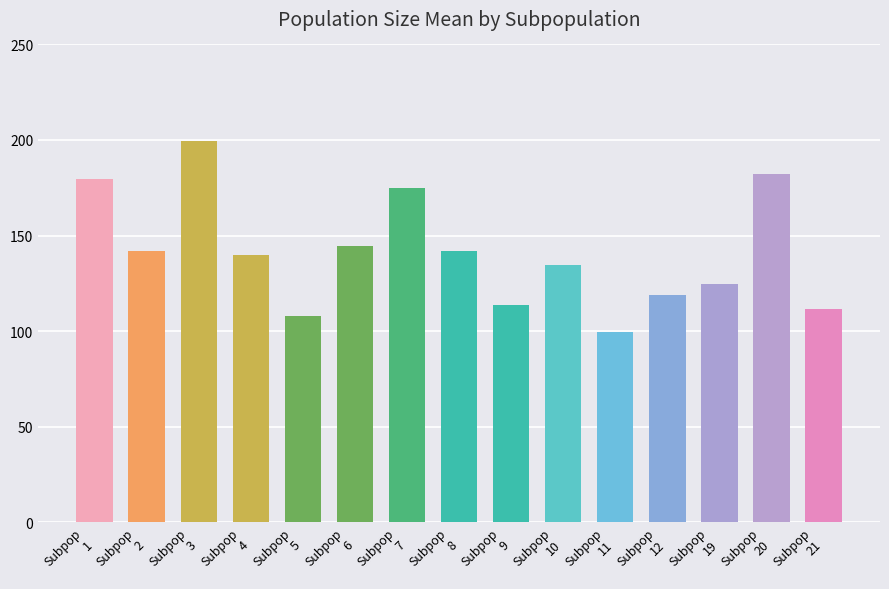

How many data points are above 139?

8